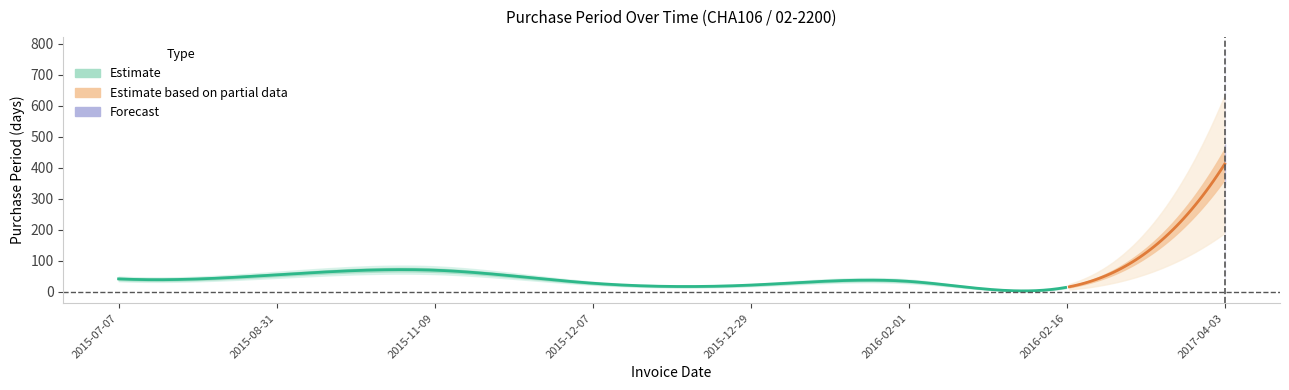

True or false: the data has more than 2 interior local peaks.

False